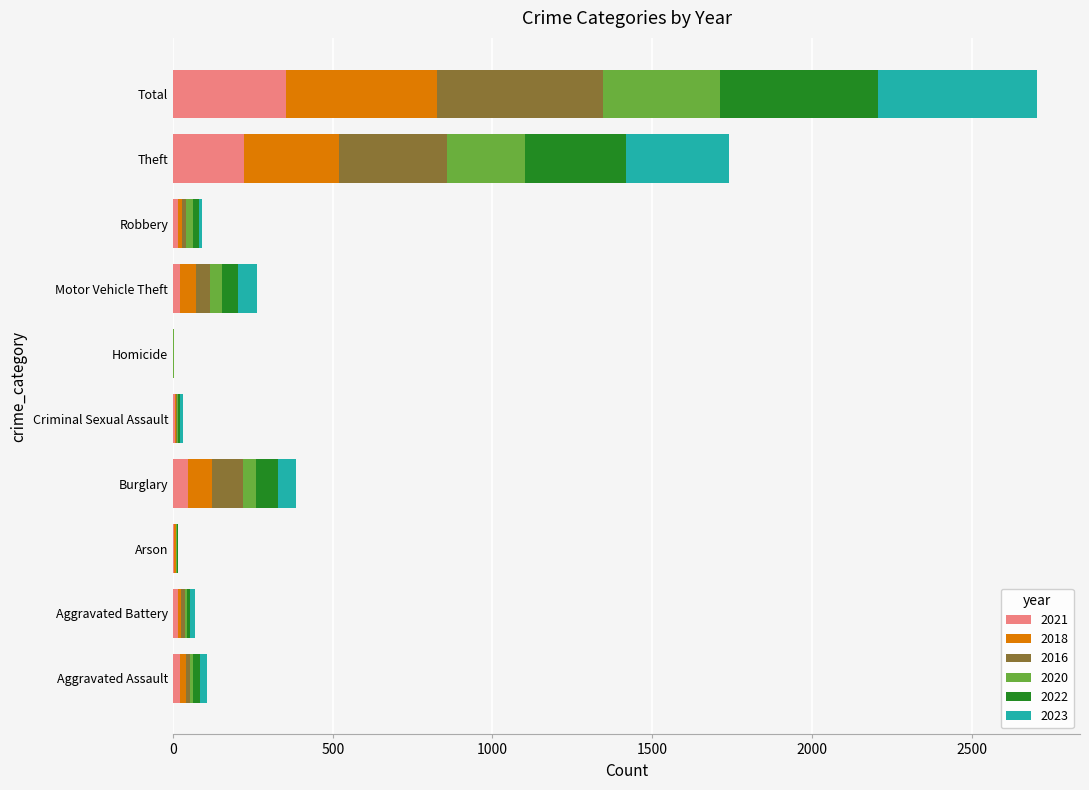

At which category is the sum across all series the highest?

Total